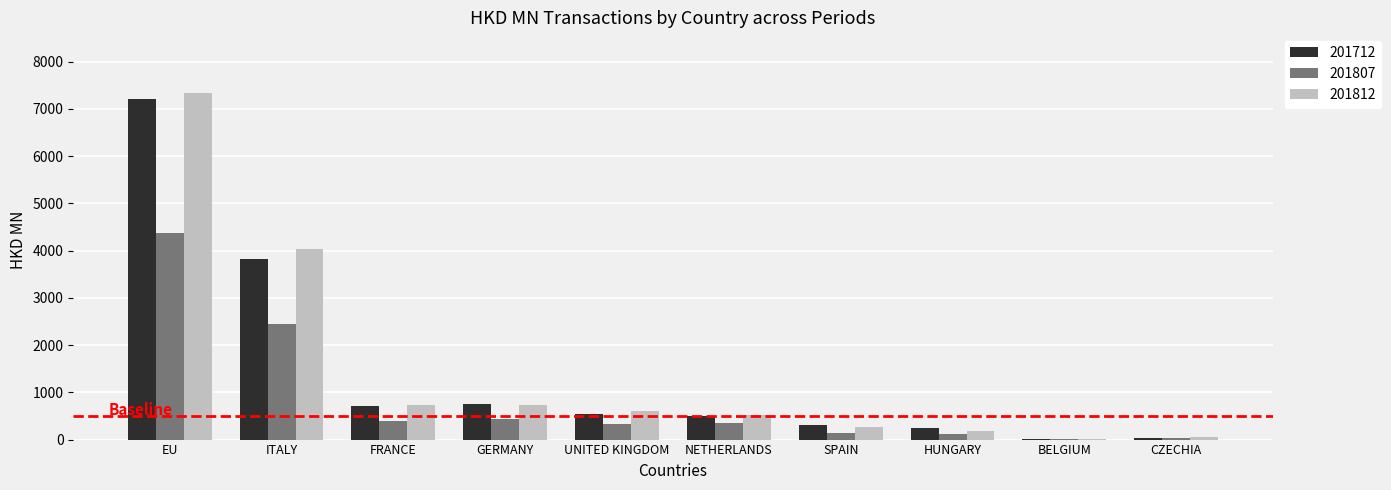

How many values in the 201807 series exceed 341?

5